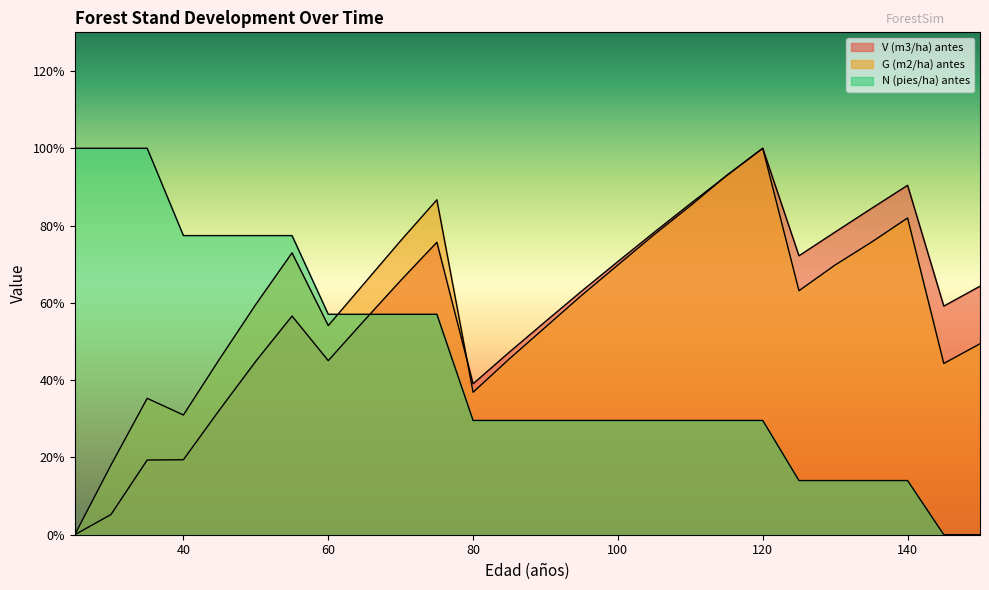

What is the value of the N (pies/ha) antes point at the 23rd from the left?

14.0